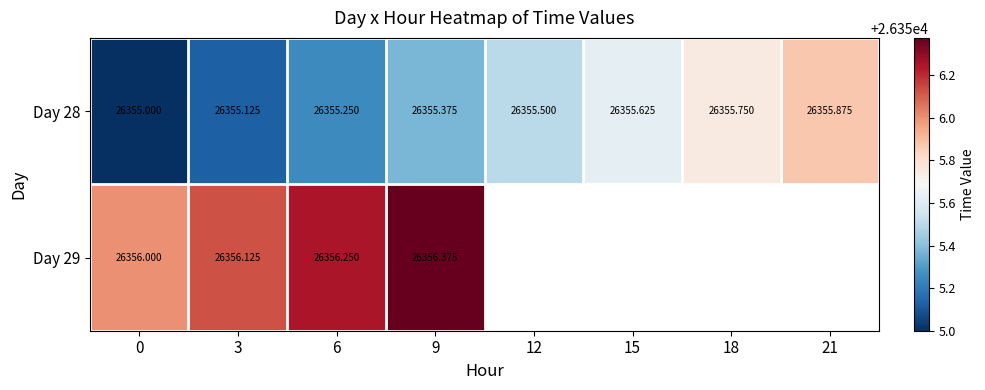

Rank the categories by Day 28 value from lowest to highest.

0, 3, 6, 9, 12, 15, 18, 21